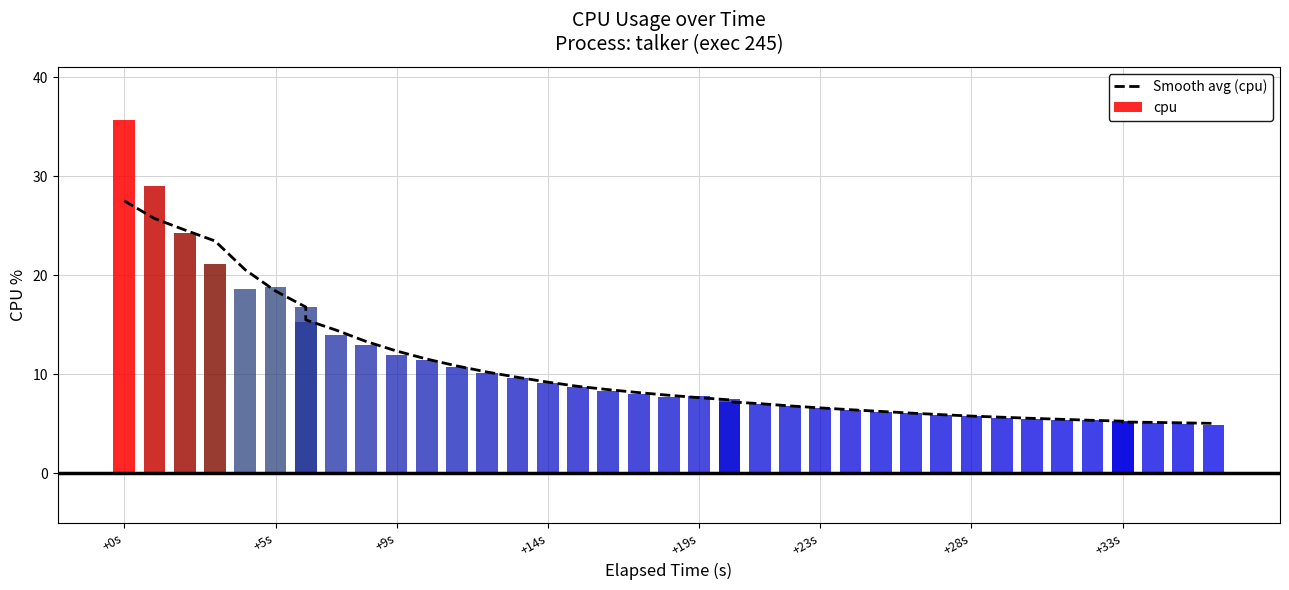

How many values are below 7?

16